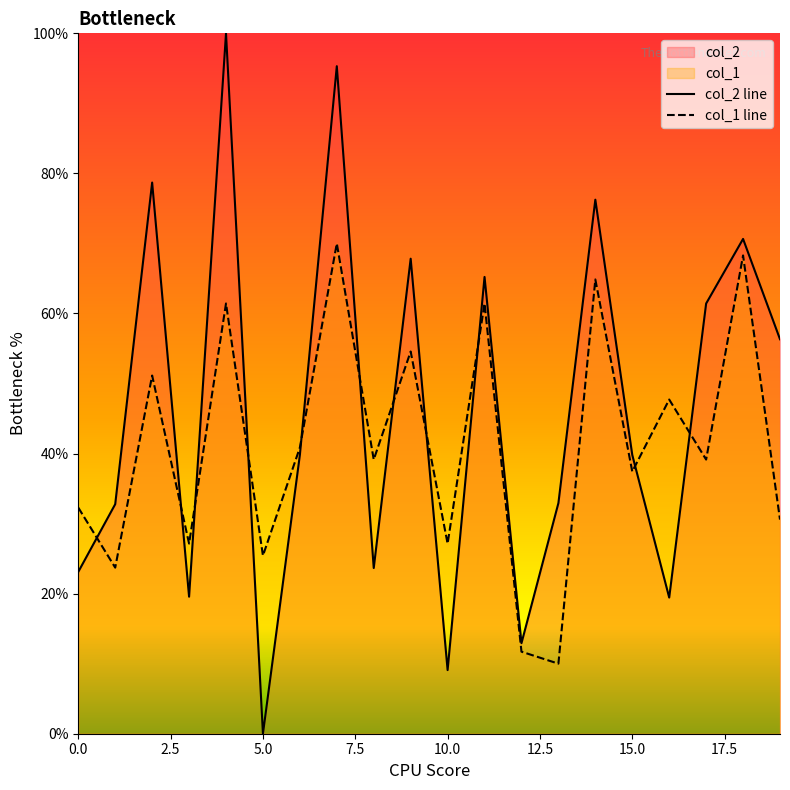

At which category does col_1 reach its first local valley?

1